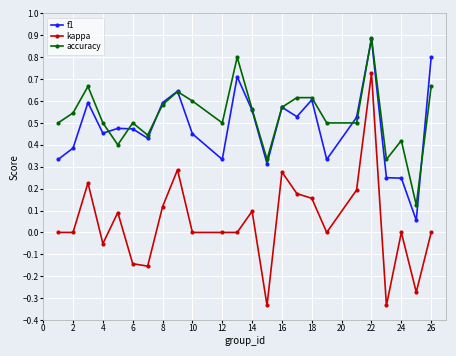

Which series has the largest range (max minus min)?

kappa